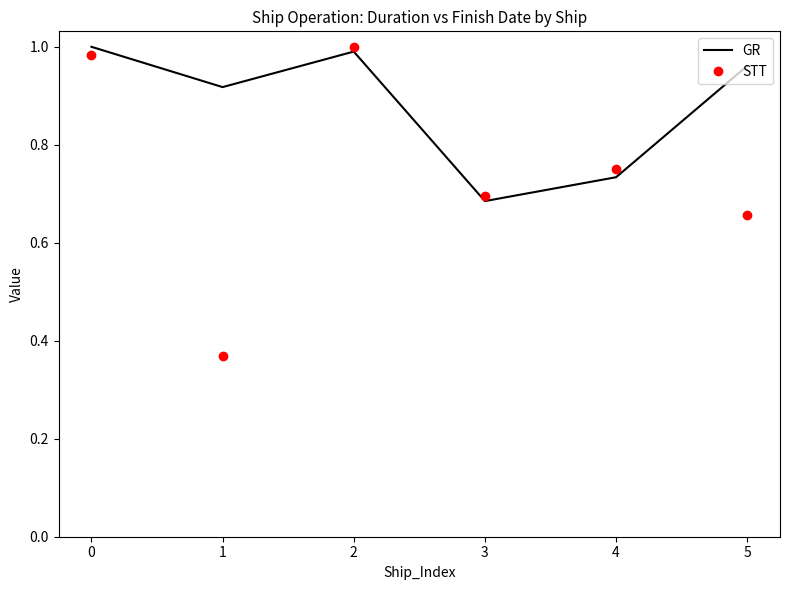

Is it true that STT equals 0.1 at 1?

False